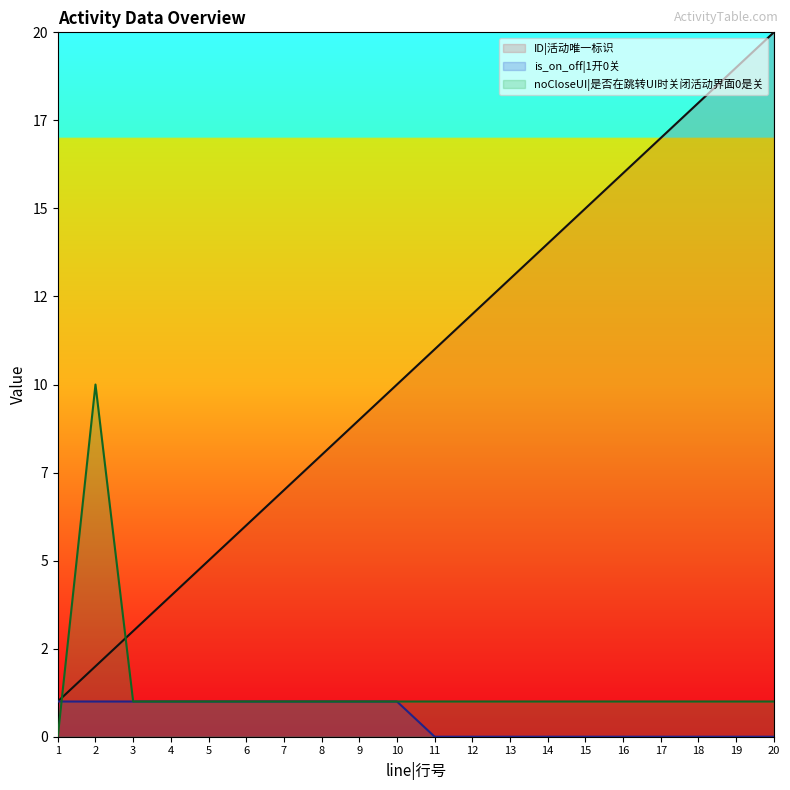

Reading right to left, transcribe all the data shown in this chart.

ID|活动唯一标识: 20	19	18	17	16	15	14	13	12	11	10	9	8	7	6	5	4	3	2	1
is_on_off|1开0关: 0	0	0	0	0	0	0	0	0	0	1	1	1	1	1	1	1	1	1	1
noCloseUI|是否在跳转UI时关闭活动界面0是关: 1	1	1	1	1	1	1	1	1	1	1	1	1	1	1	1	1	1	10	0